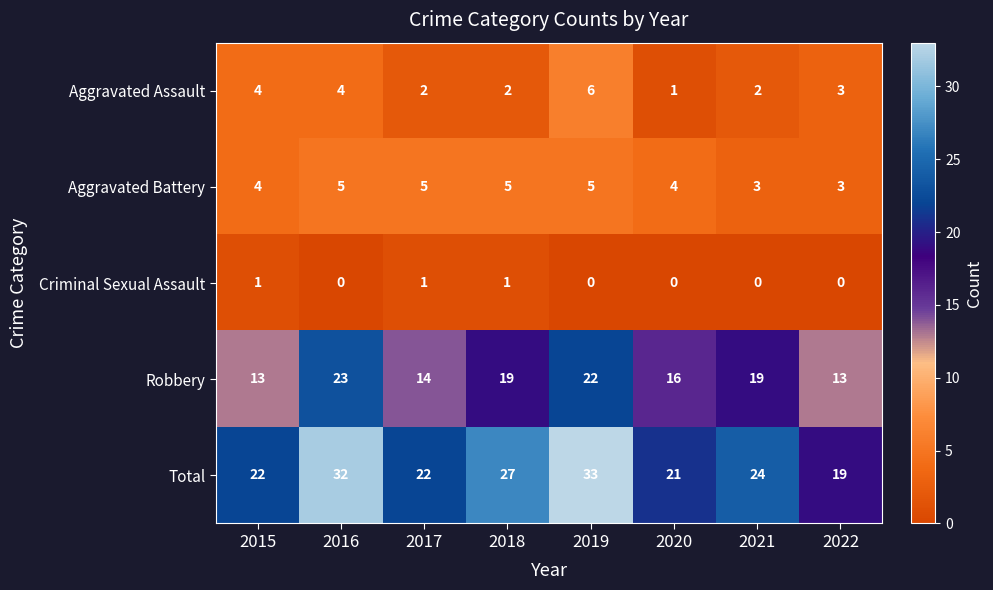

Where is Total nearest to the value 26?

2018